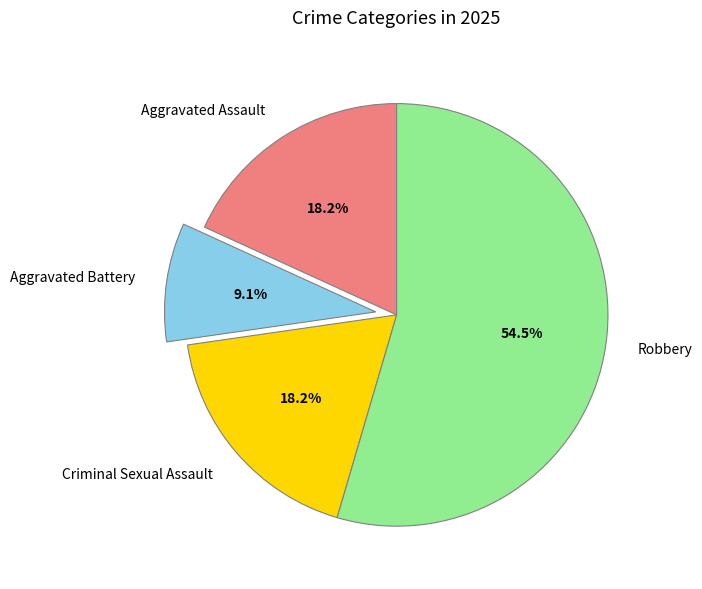

What is the majority slice?

Robbery